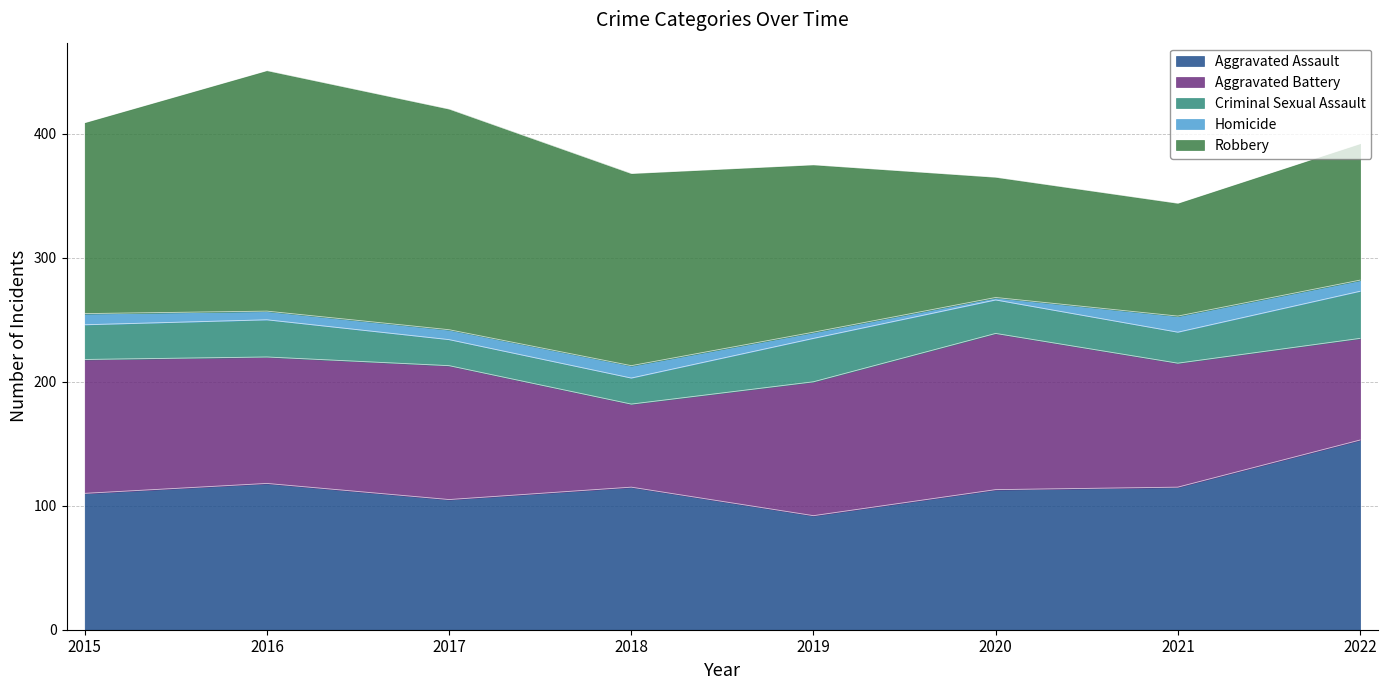

True or false: Aggravated Assault and Homicide intersect in this chart.

False